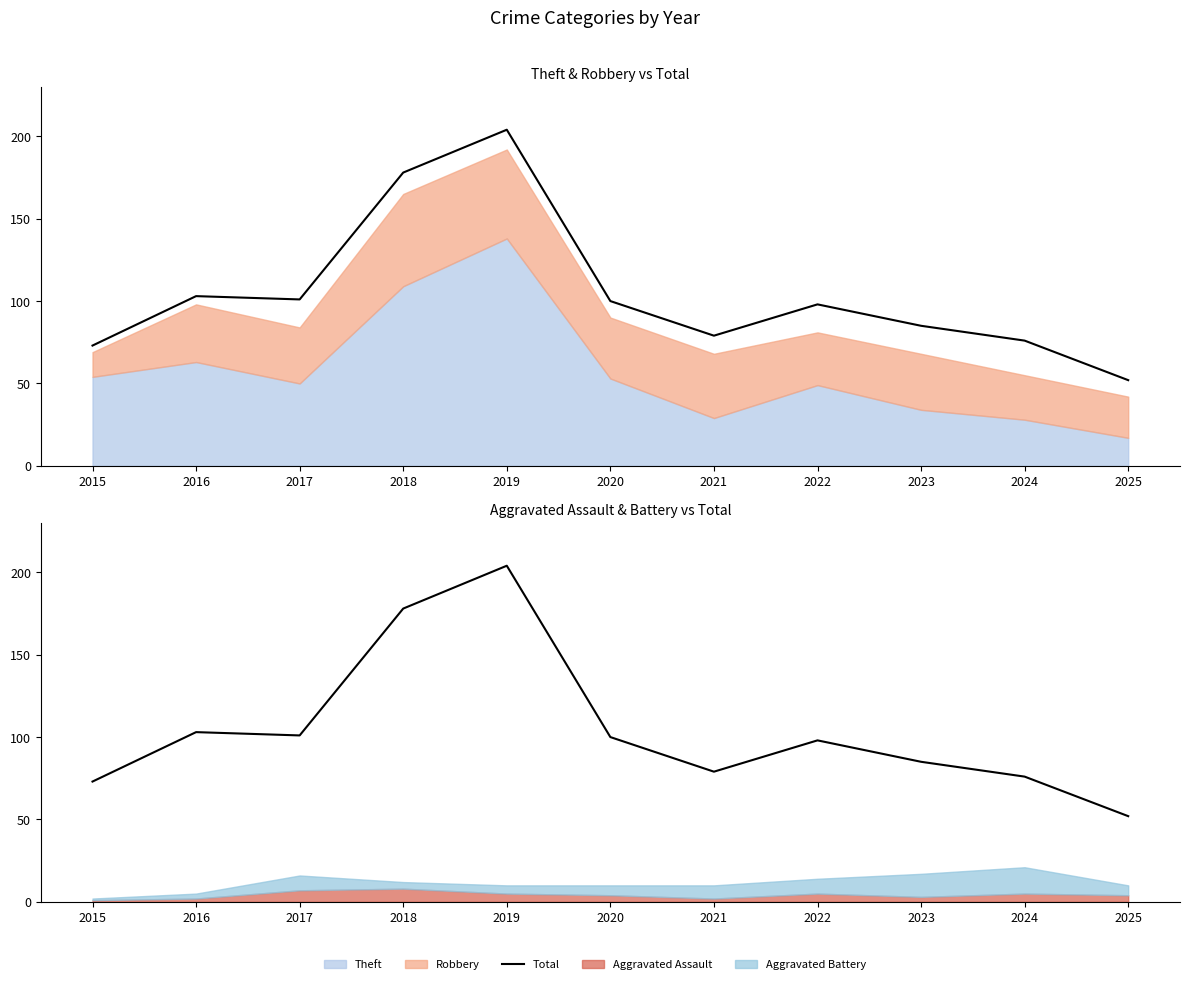

Rank the categories by value from lowest to highest.

2025, 2015, 2024, 2021, 2023, 2022, 2020, 2017, 2016, 2018, 2019